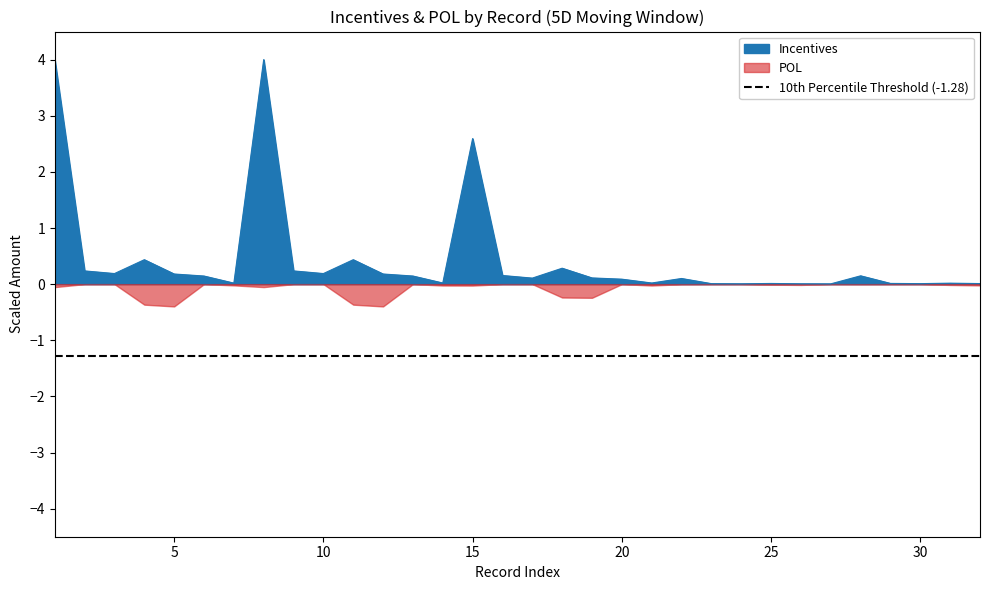

What is the approximate value at 8?

4.0